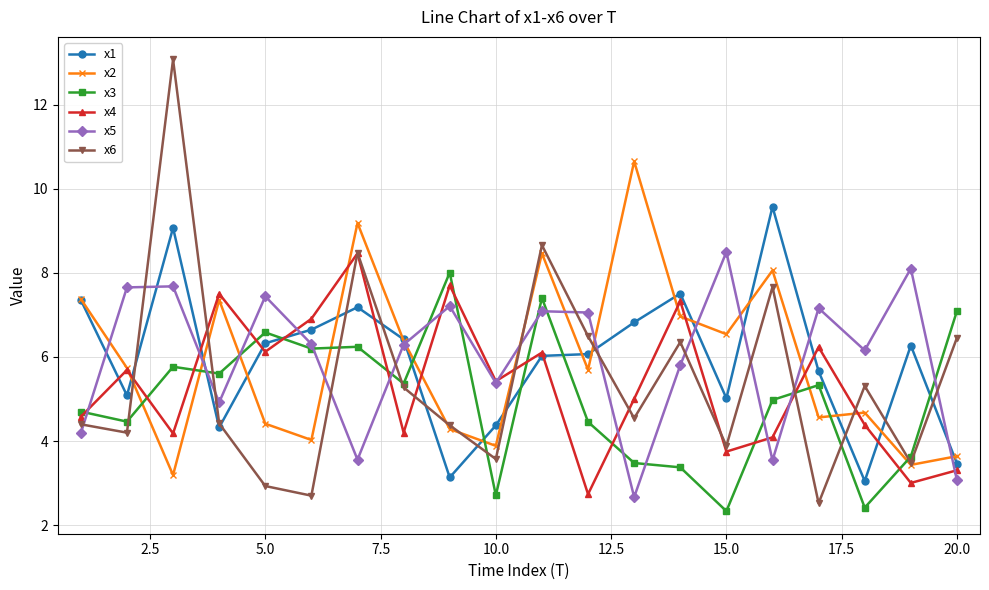

What is the minimum value for x6?

2.5